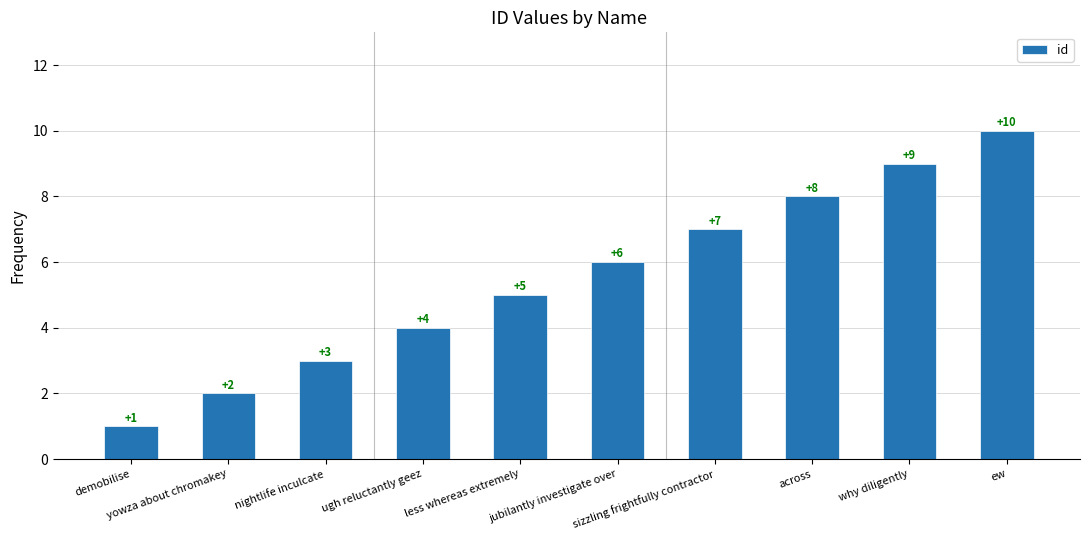

Does the chart contain stacked bars?

No